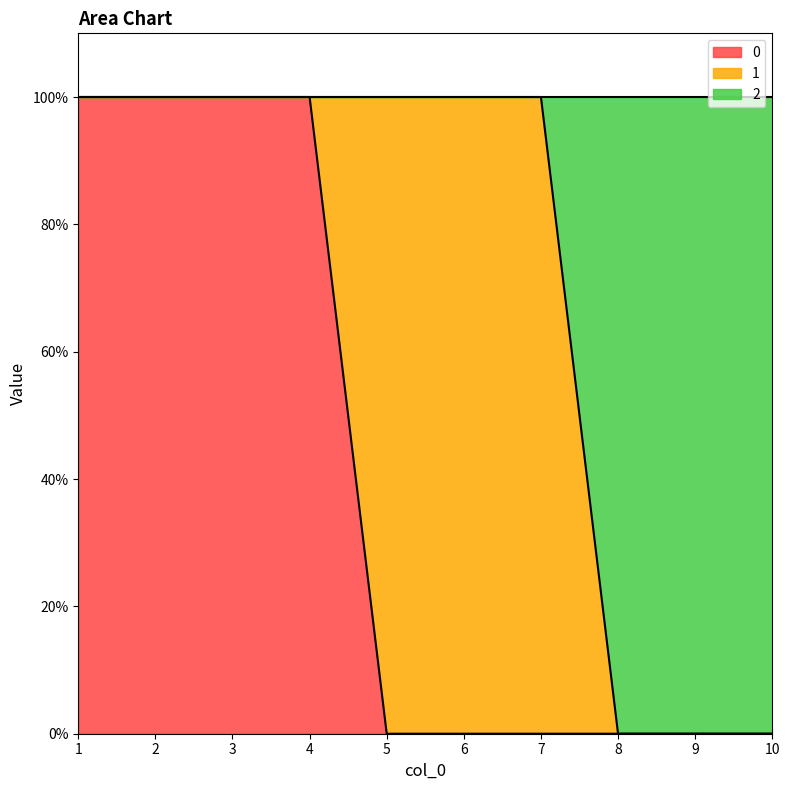

At which category does the chart reach its peak across all series?

1